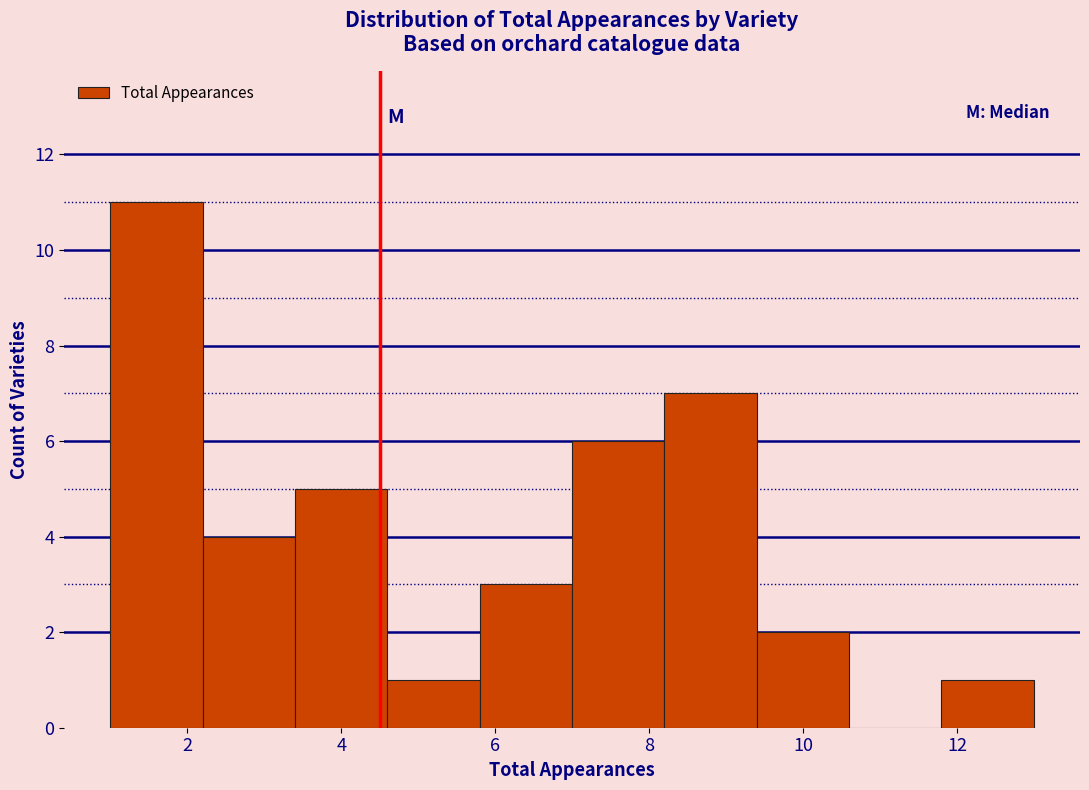

Reading left to right, transcribe this chart: for each bar, give the range it covers on the x-axis and its height. The values are not printed on the chart, so give them approximately, as read against the axis.

1.0 to 2.2: 11
2.2 to 3.4: 4
3.4 to 4.6: 5
4.6 to 5.8: 1
5.8 to 7.0: 3
7.0 to 8.2: 6
8.2 to 9.4: 7
9.4 to 10.6: 2
10.6 to 11.8: 0
11.8 to 13.0: 1